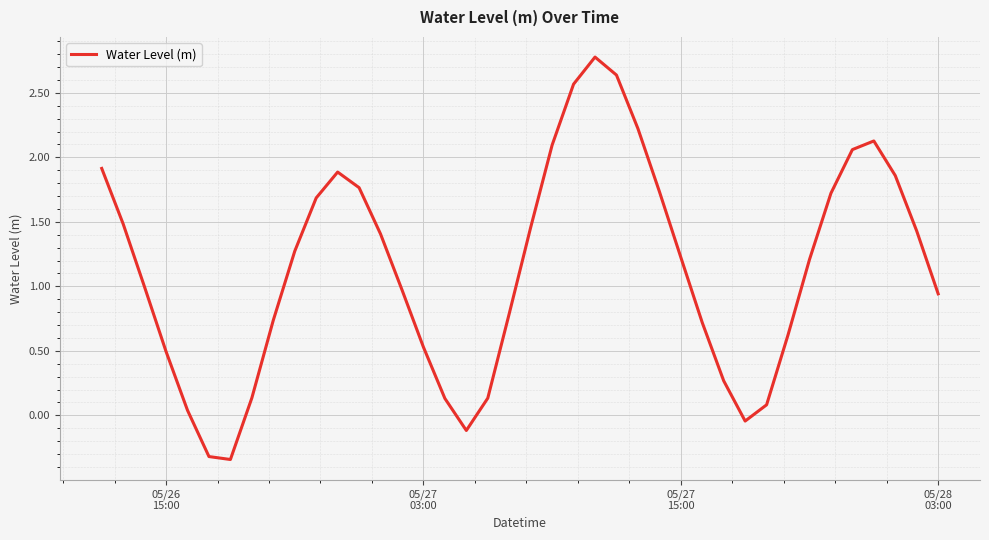

What is the difference between the maximum and minimum values?

3.1